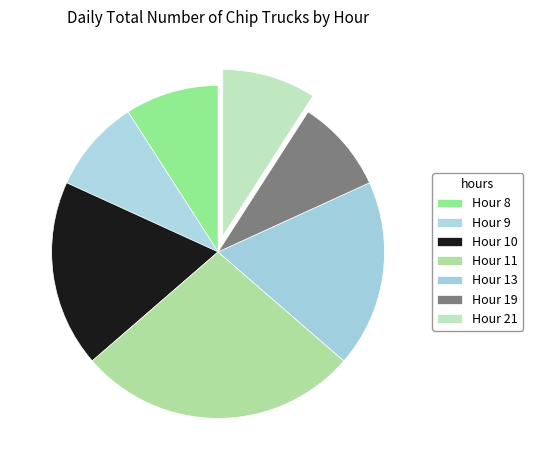

Between Hour 19 and Hour 21, which is larger?

Hour 19